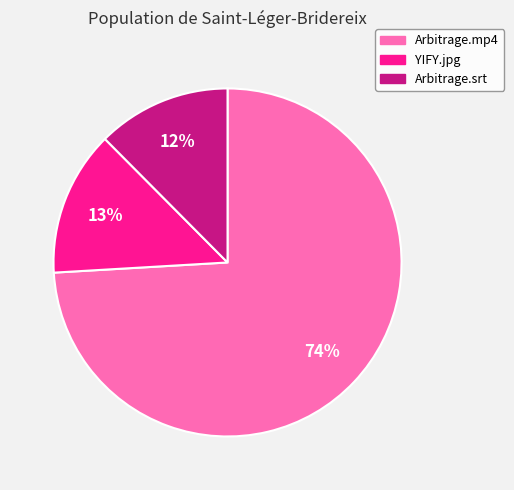

Does any single category account for the majority?

Yes